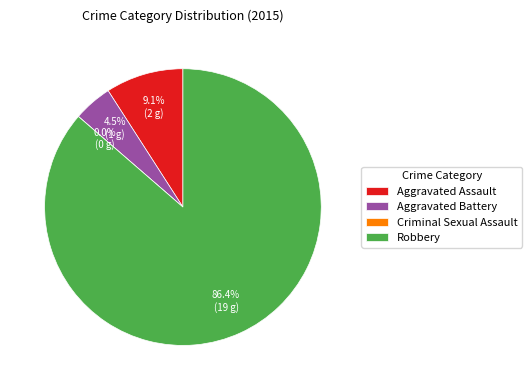

To the nearest percent, what is the difference between the Aggravated Battery and Aggravated Assault slice percentages?

5%